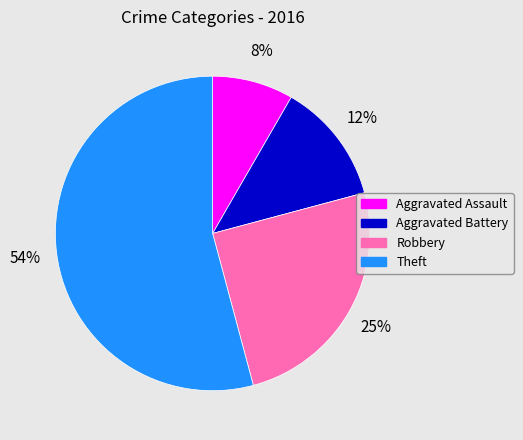

What percentage is the Aggravated Assault slice, to the nearest percent?

8%